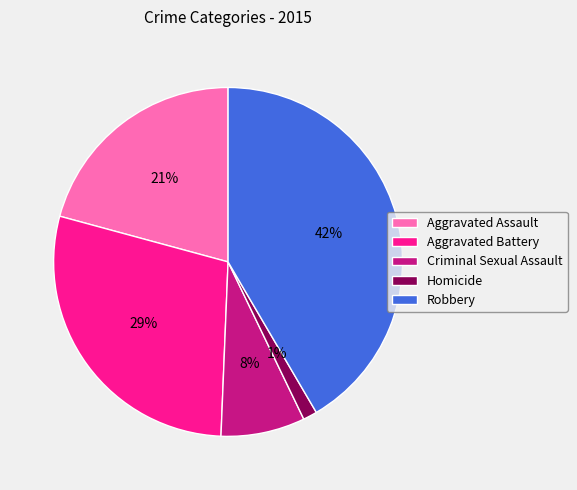

Rank the categories by value from highest to lowest.

Robbery, Aggravated Battery, Aggravated Assault, Criminal Sexual Assault, Homicide